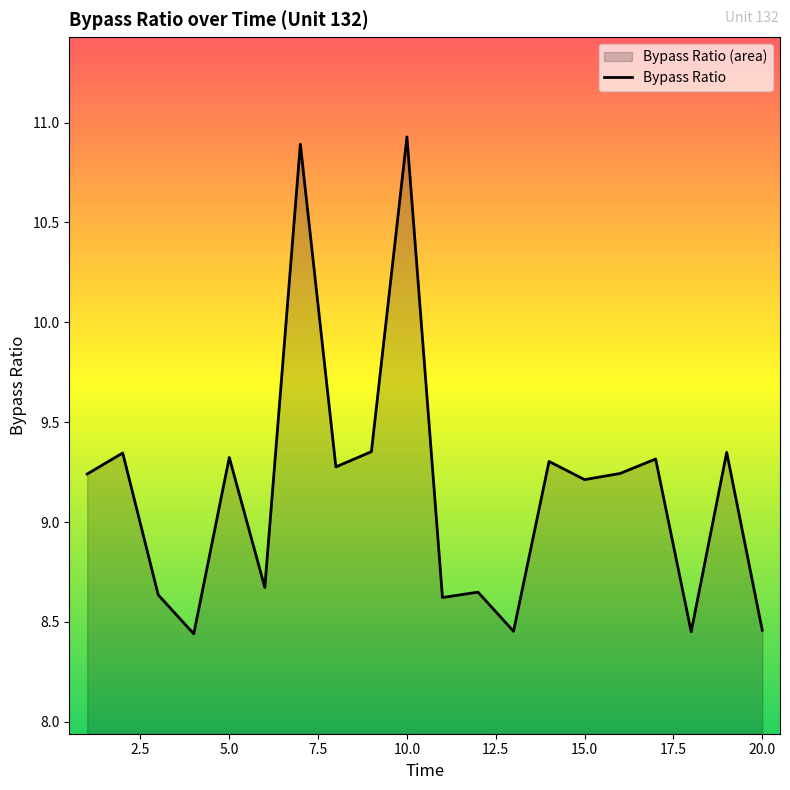

Count the number of data series in this chart.

1